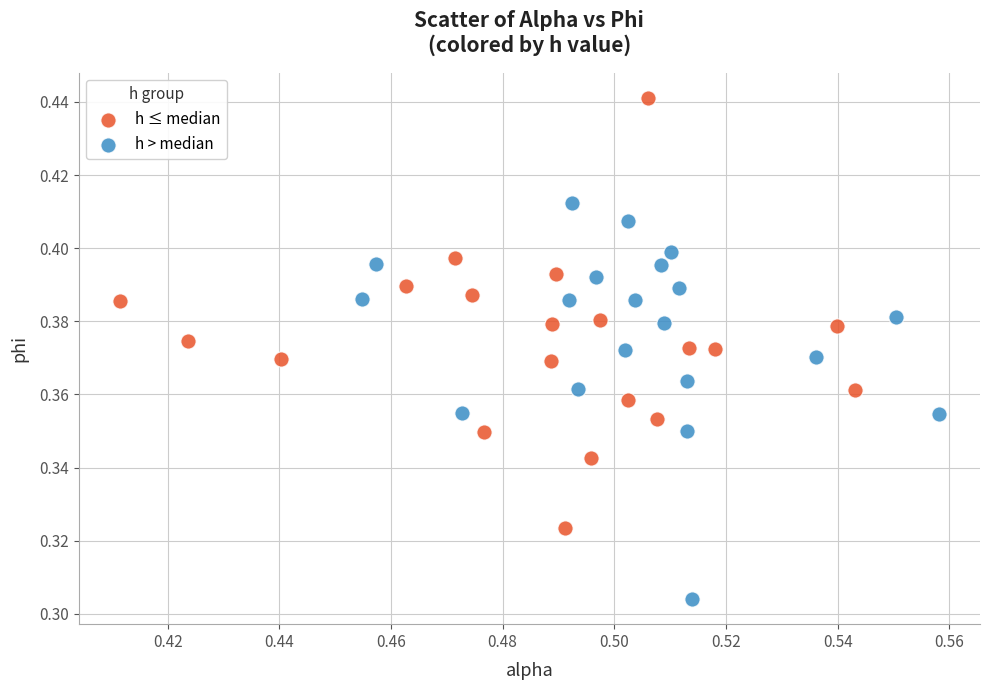

Which series contains the lowest Y value?

h > median